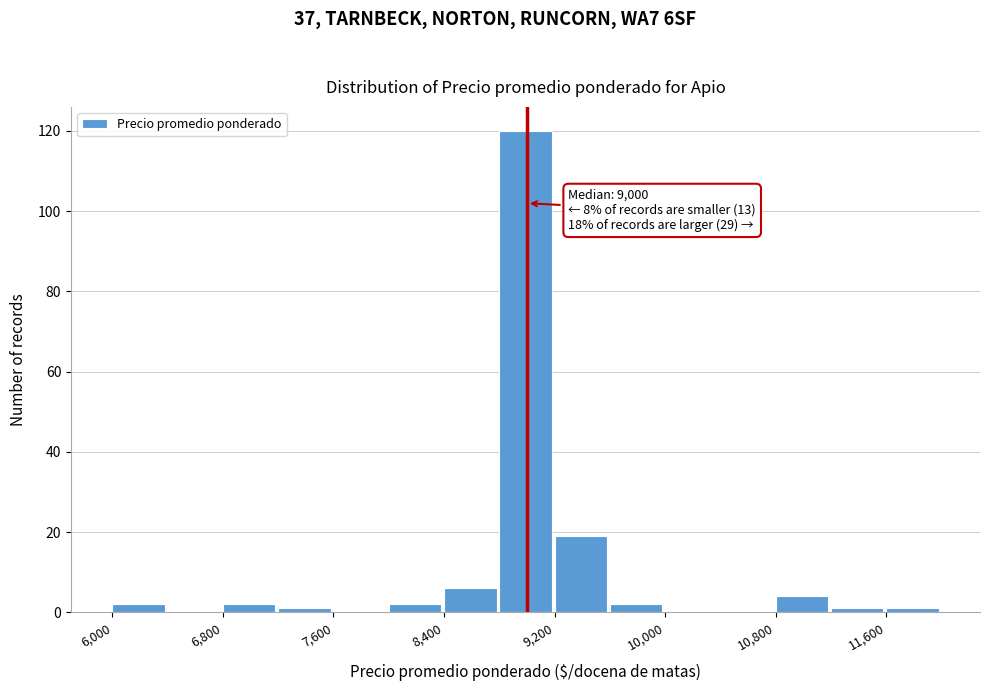

Which range on the x-axis has the tallest bar?

8800 to 9200